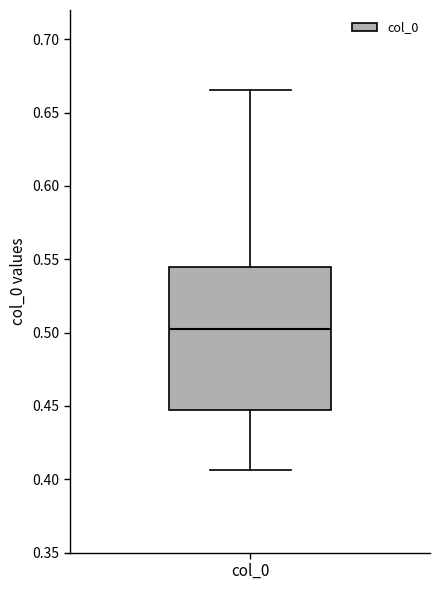

Read this box plot against the y-axis: the position of the median line, the range covered by the box, and the ends of both whiskers. The values are not printed on the chart, so give them approximately, as read against the axis.

median 0.505, box 0.445 to 0.545, whiskers 0.405 to 0.665